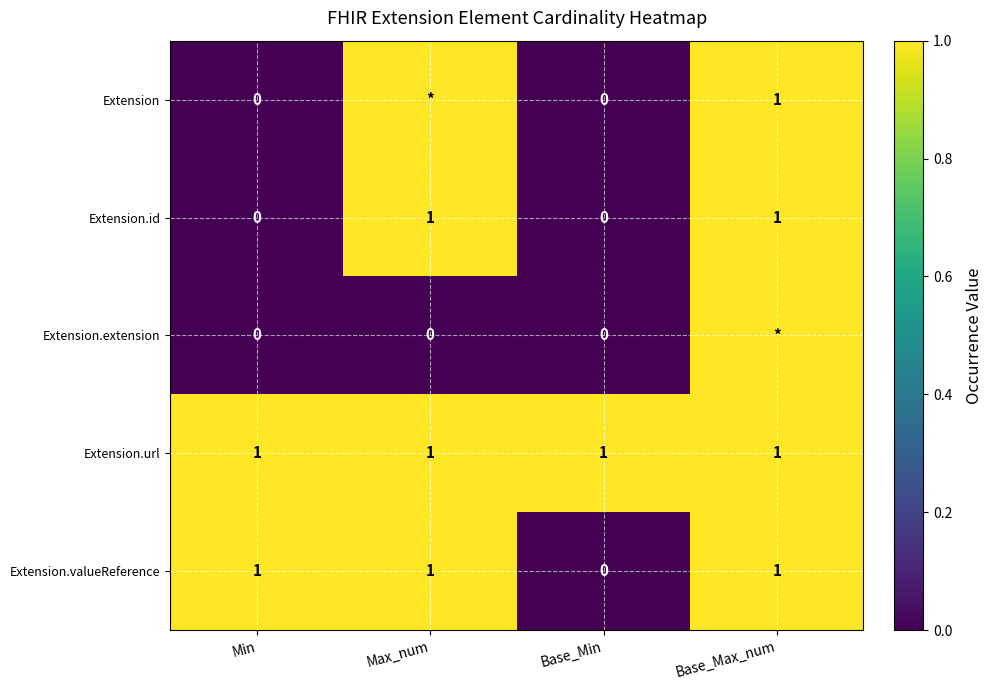

At which label is Extension.valueReference closest to 0?

Base_Min